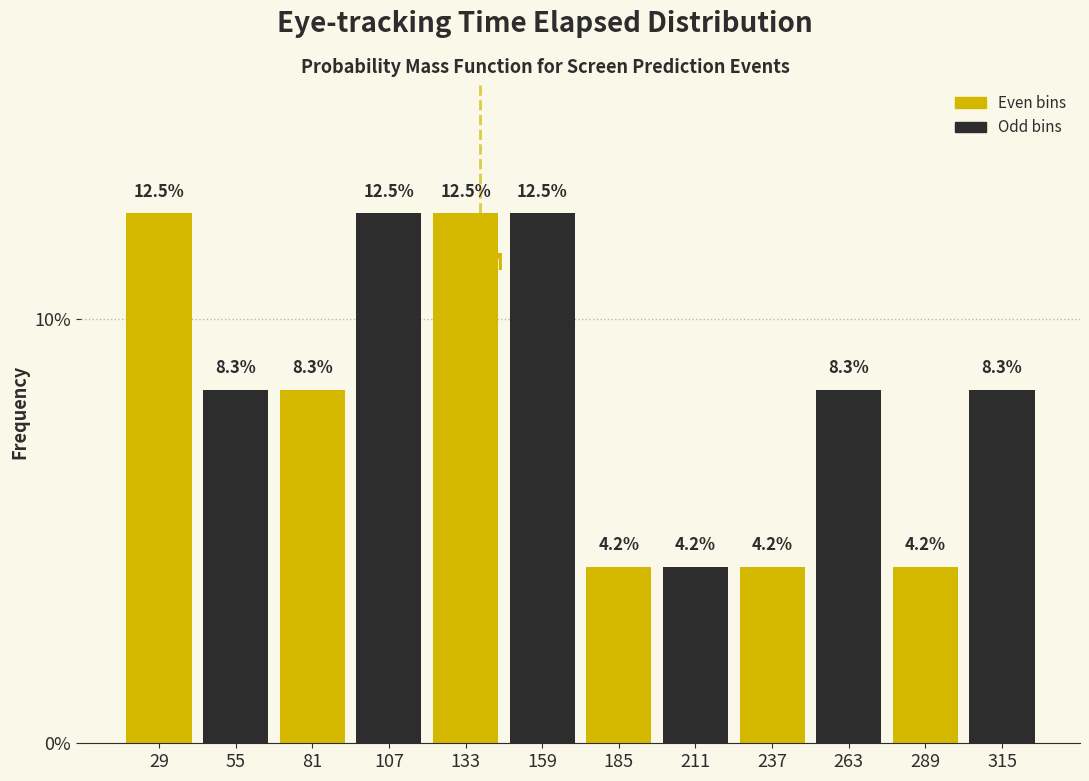

Reading left to right, transcribe this chart: for each bar, give the range it covers on the x-axis and its height. The bar edges are not printed on the chart, so give them approximately, as read against the axis.

15 to 45: 12.5
45 to 70: 8.3
70 to 95: 8.3
95 to 120: 12.5
120 to 145: 12.5
145 to 175: 12.5
175 to 200: 4.2
200 to 225: 4.2
225 to 250: 4.2
250 to 275: 8.3
275 to 305: 4.2
305 to 330: 8.3